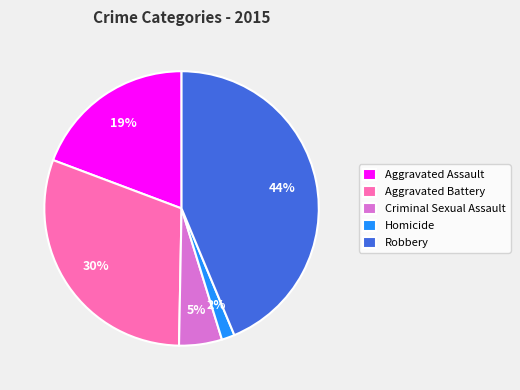

Which has a higher value, Robbery or Homicide?

Robbery